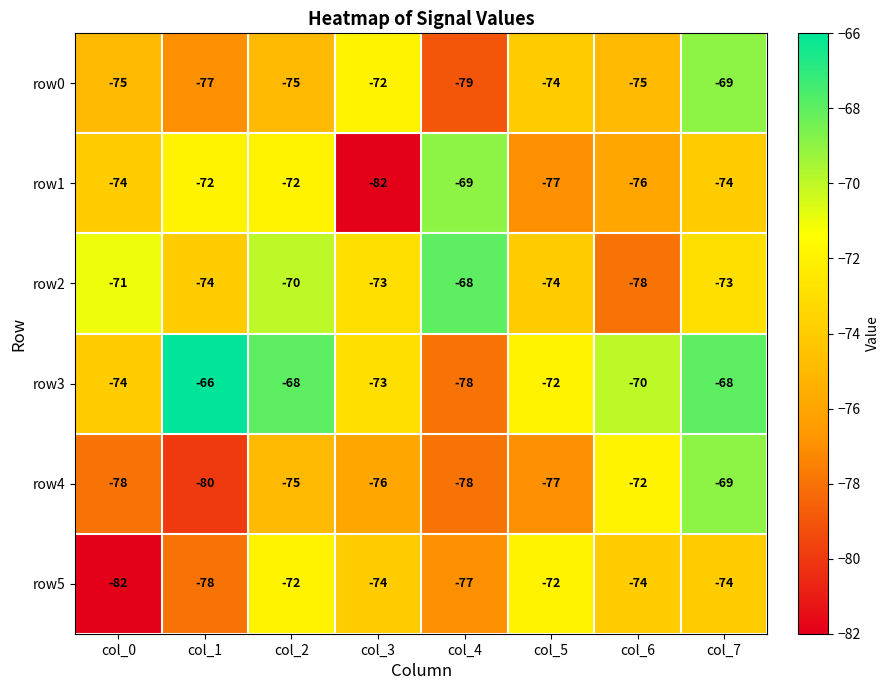

What is the difference between the highest and lowest values at col_2?

7